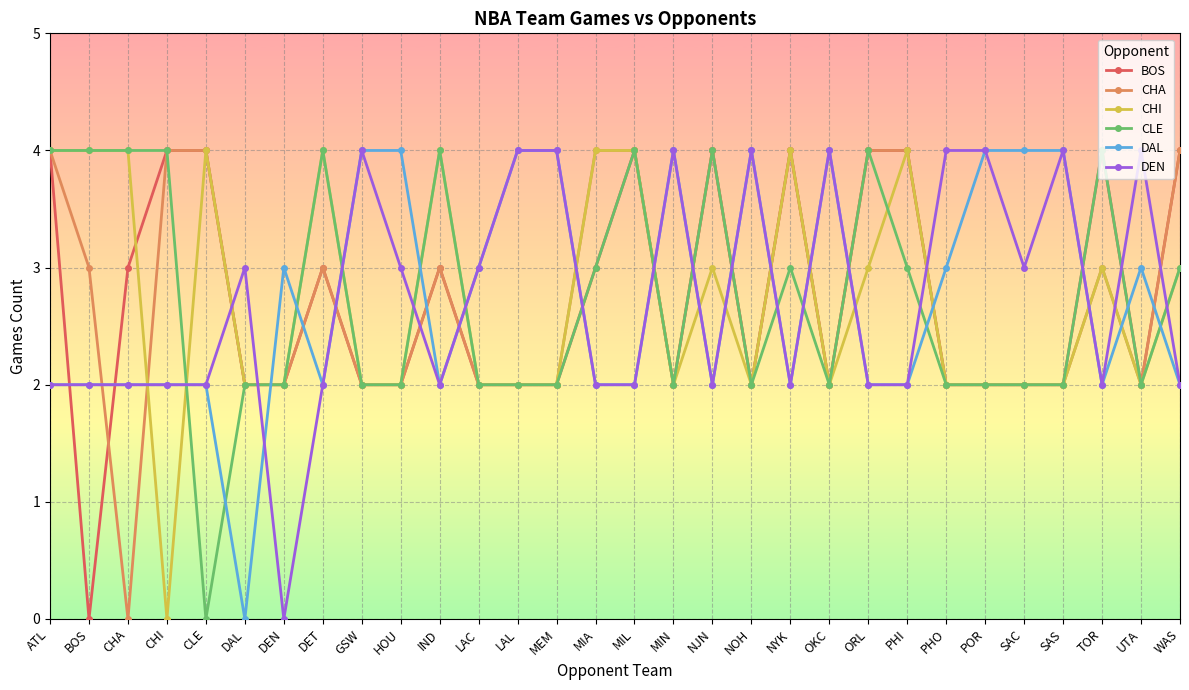

Is the value of DAL at NYK greater than the value of CHI at WAS?

No